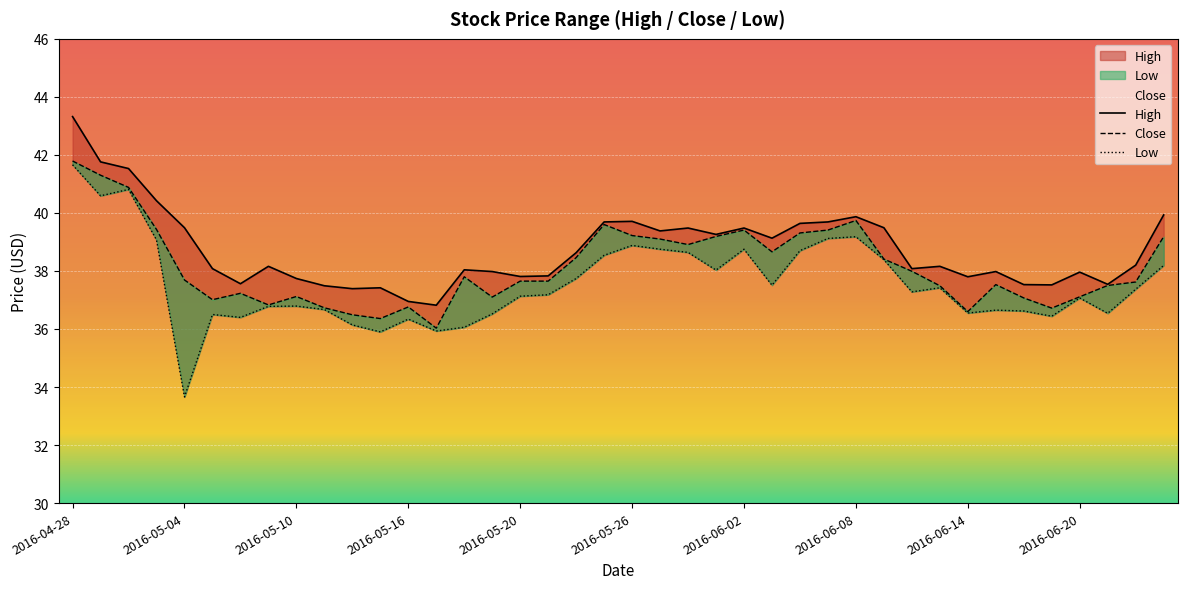

At which label does High first exceed 38?

2016-04-28